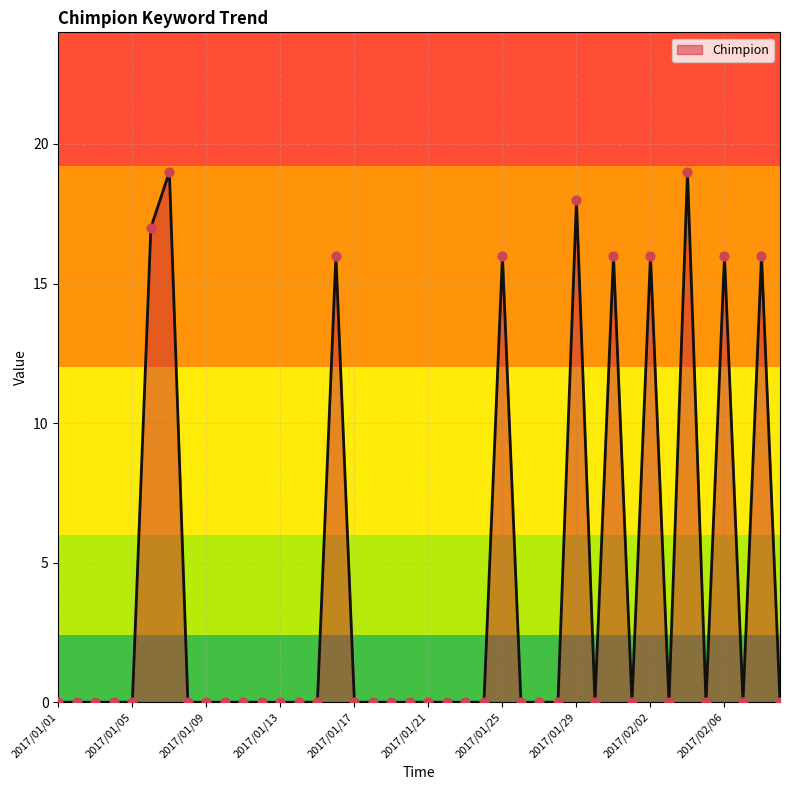

Does the chart have visible grid lines?

Yes